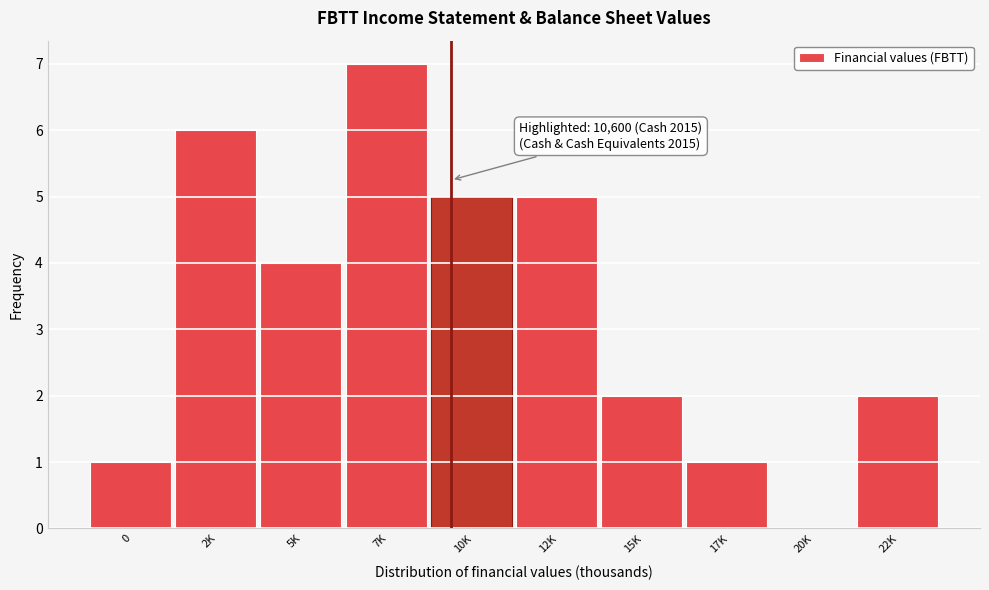

Reading left to right, list all the values displayed in this chart.

0=1	2K=6	5K=4	7K=7	10K=5	12K=5	15K=2	17K=1	20K=0	22K=2